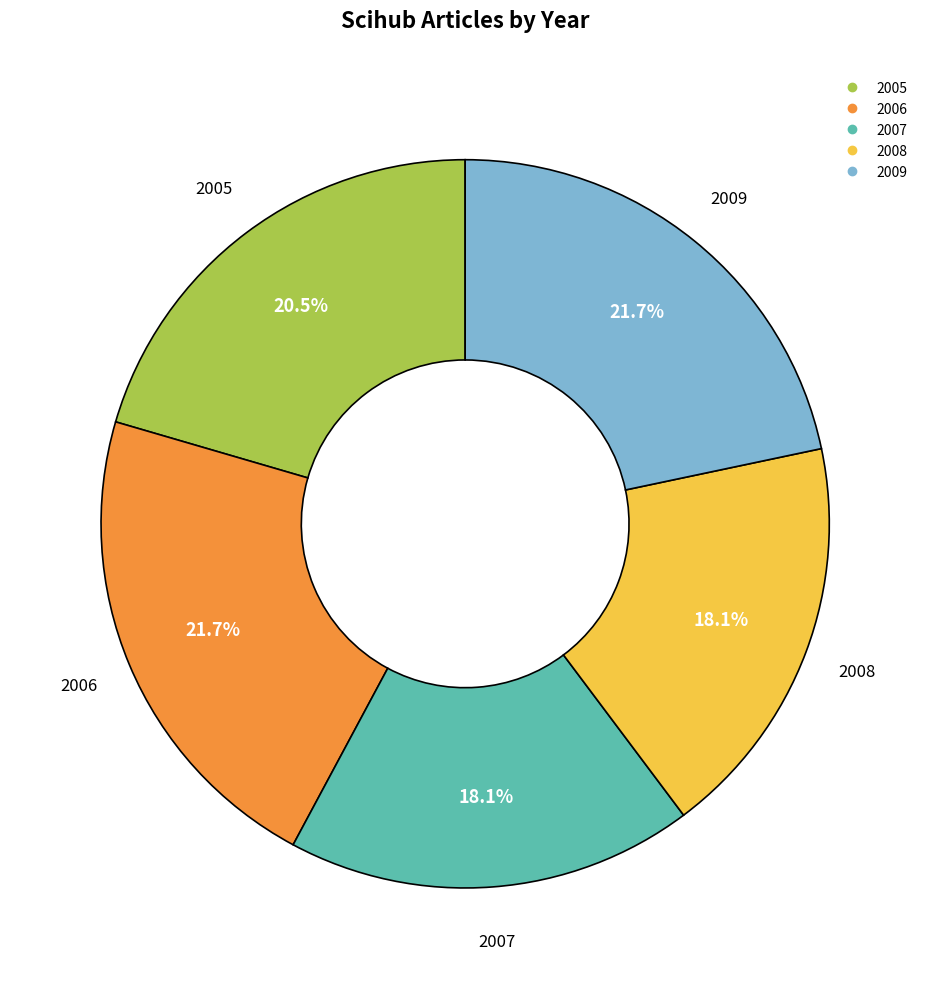

Approximately how many times larger is the value at 2008 compared to 2005?

0.9